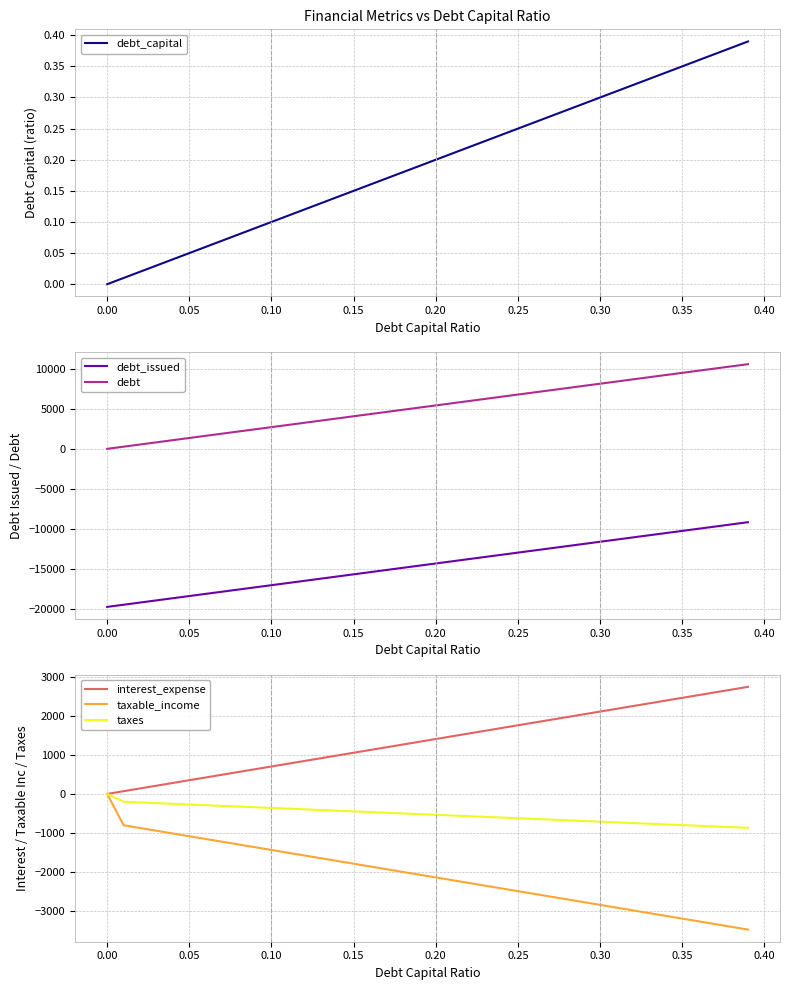

List the series in order of their peak value, highest first.

debt, interest_expense, debt_capital, taxable_income, taxes, debt_issued